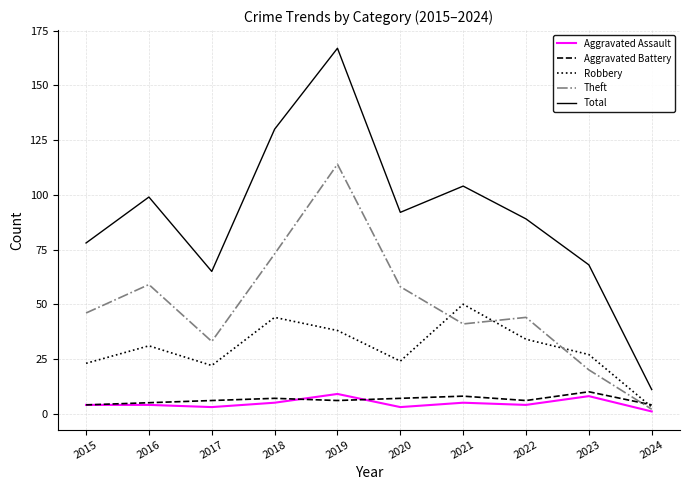

At how many categories does at least one series exceed 76?

7